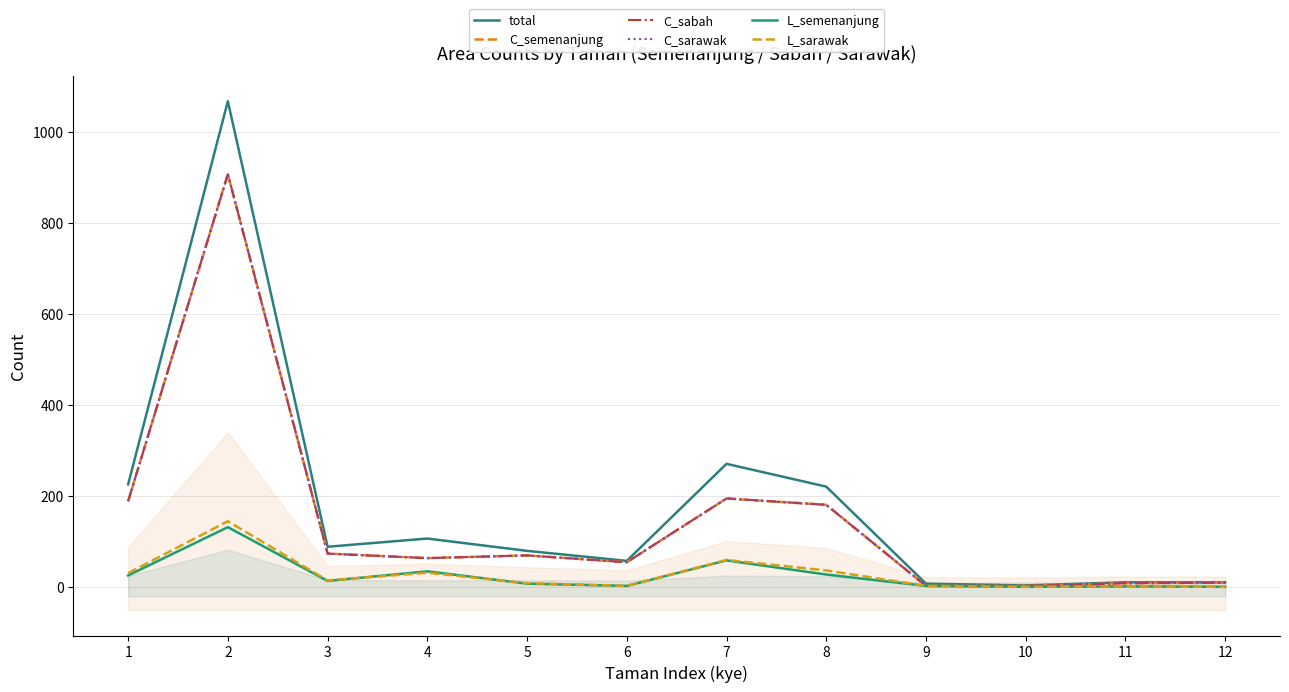

How many data points in total are less than 89?

6